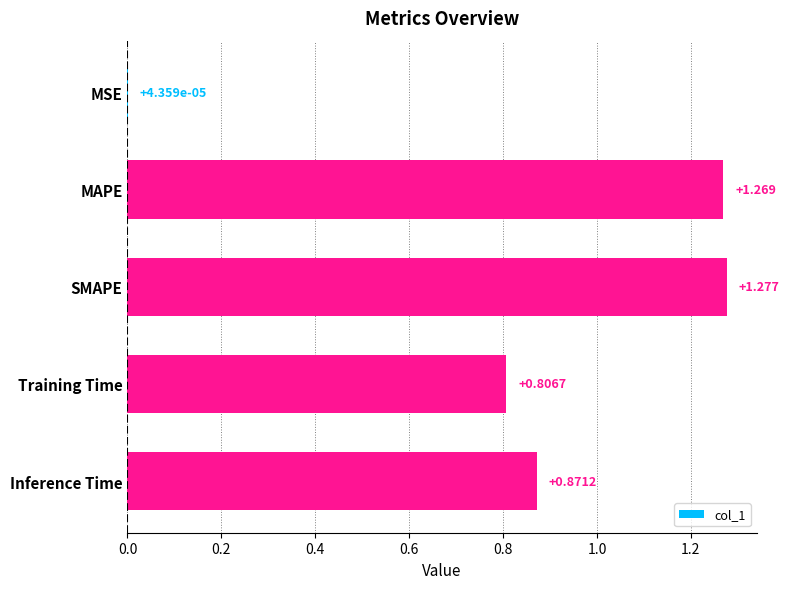

Which has a higher value, Training Time or MSE?

Training Time